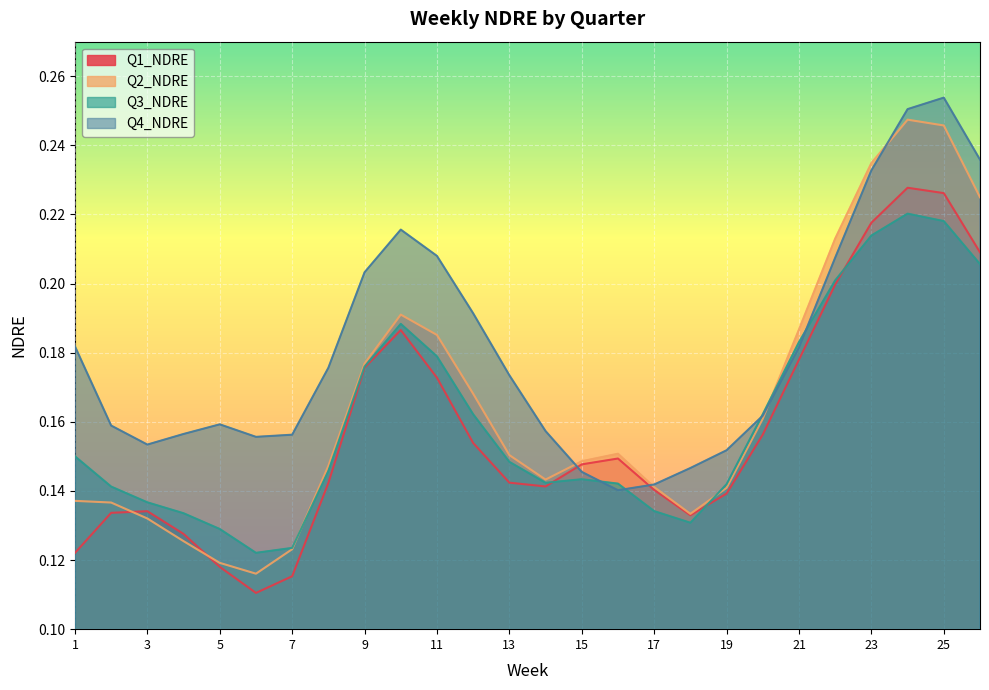

How many intersections are there between Q2_NDRE and Q4_NDRE?

4